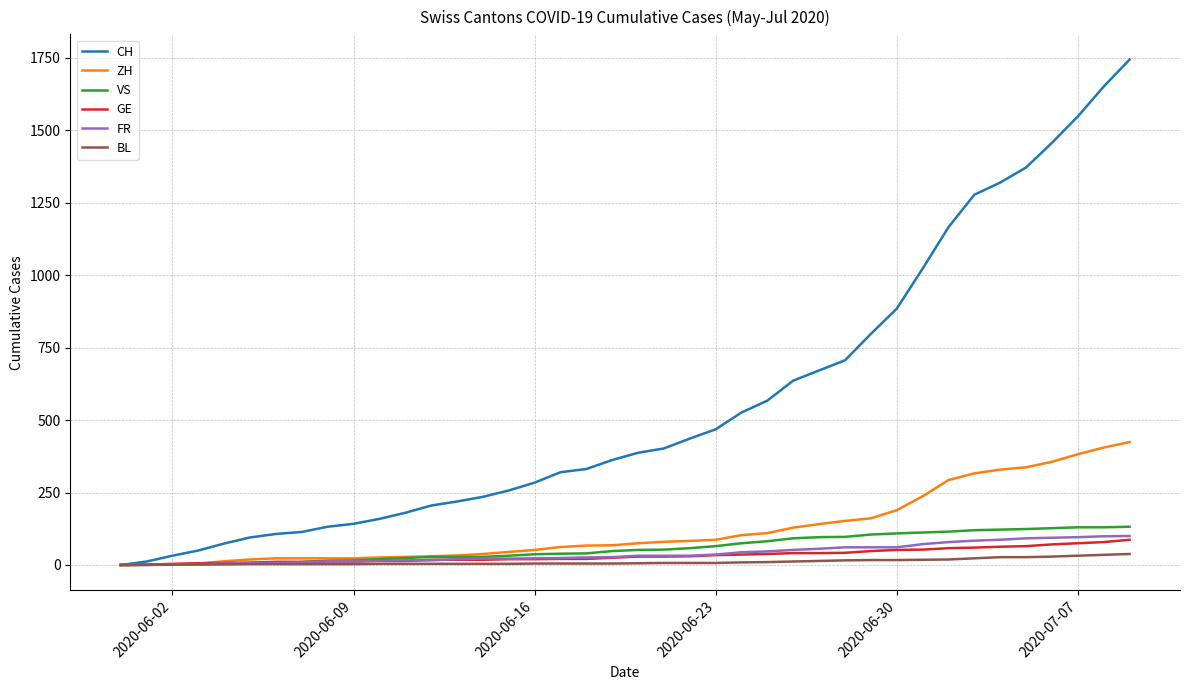

Which series has the largest total across all categories?

CH